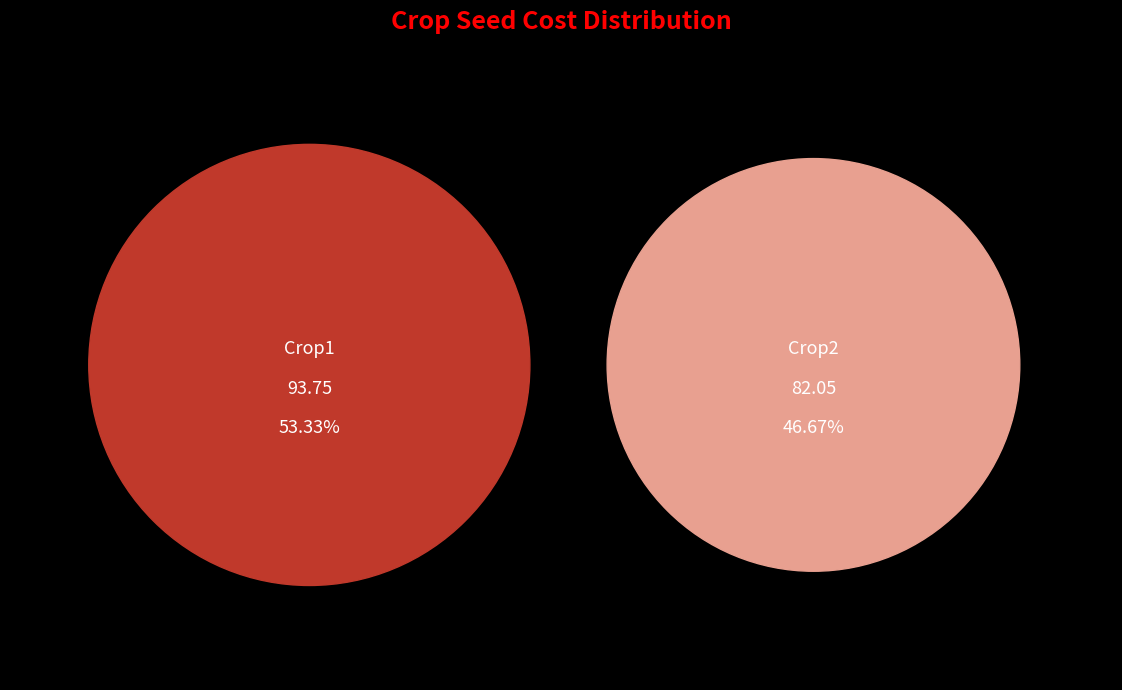

What percentage is NOT represented by Crop2?

53.3%